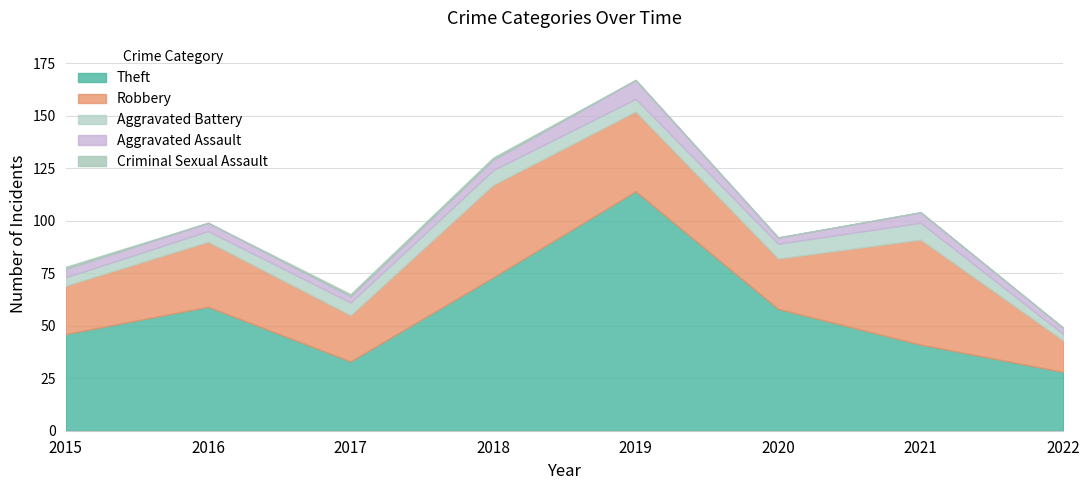

How many lines are shown in the chart?

5